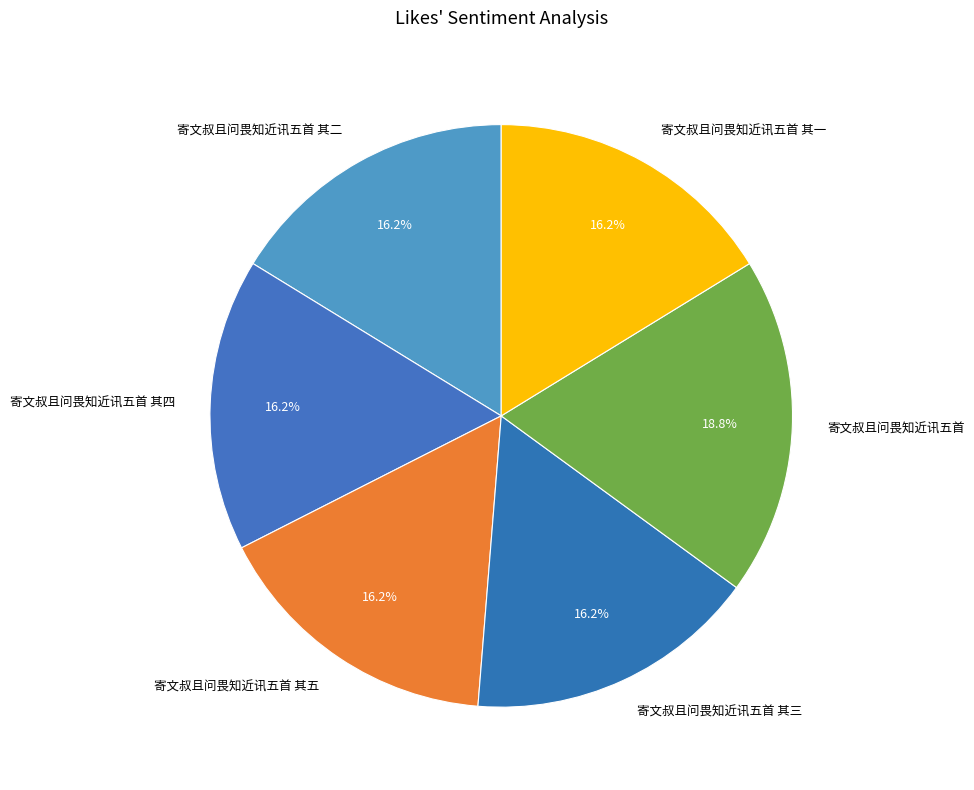

How many slices are in this pie chart?

6